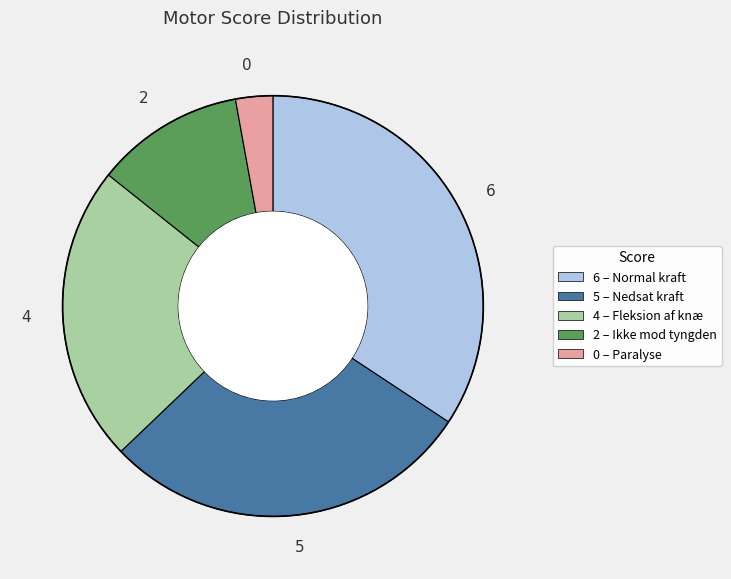

Is 5 the majority of the pie?

No